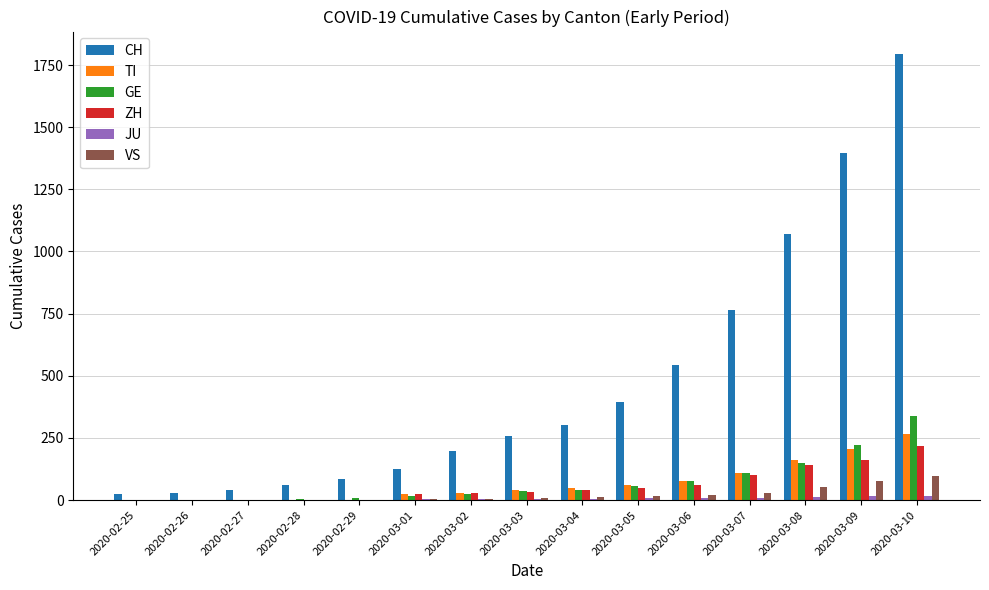

What is the sum of all GE values?

1087